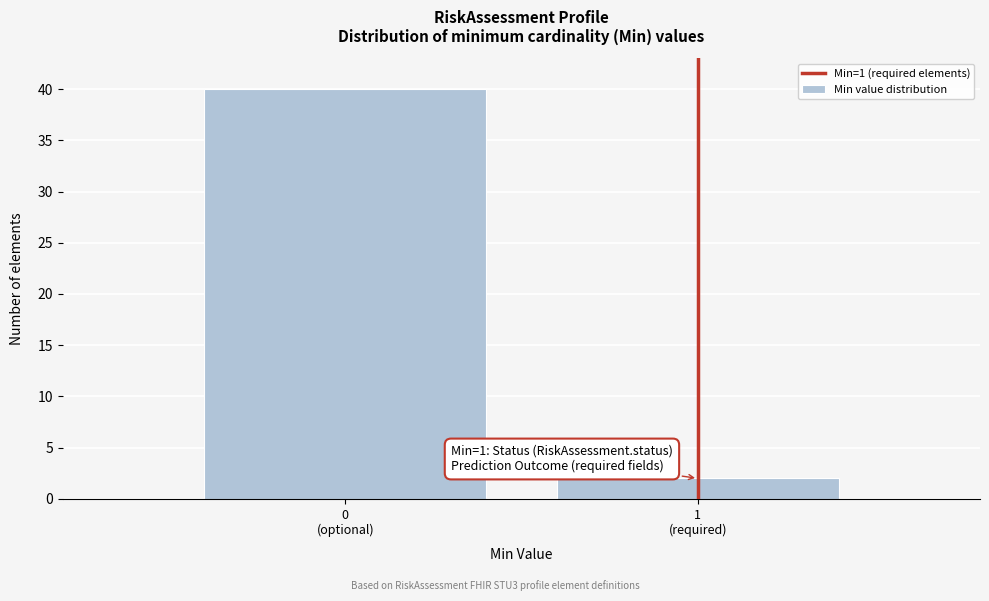

Reading right to left, transcribe all the data shown in this chart.

2	40